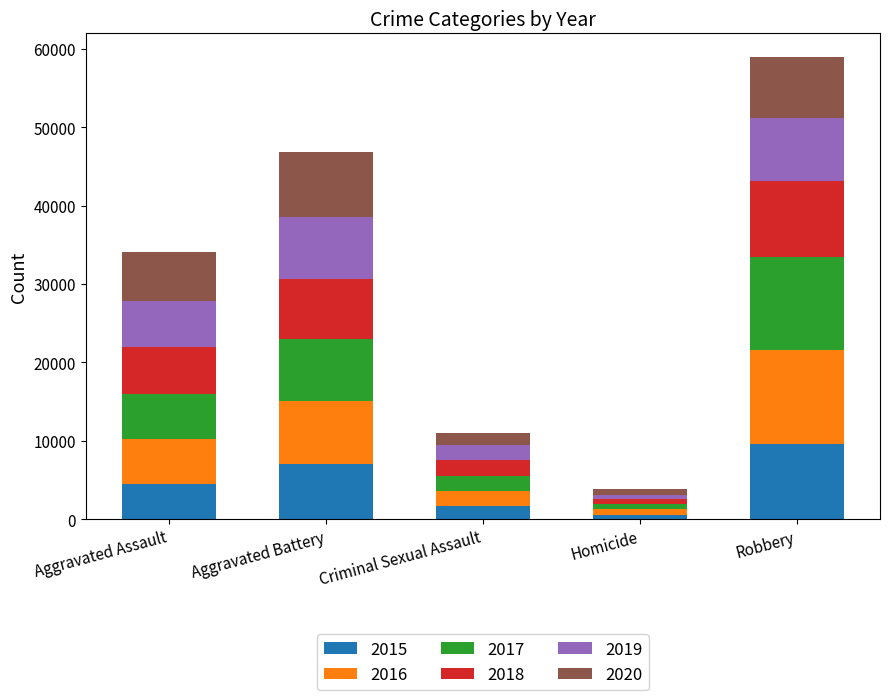

How many distinct data groups are displayed?

6